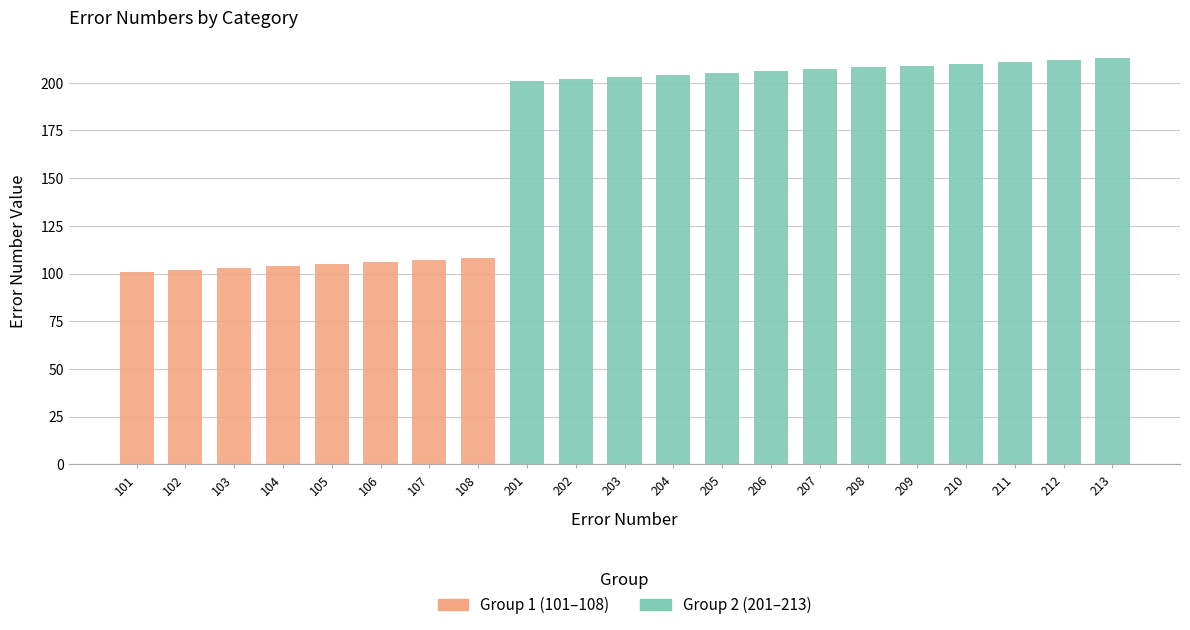

Where is the data nearest to the value 157?

201